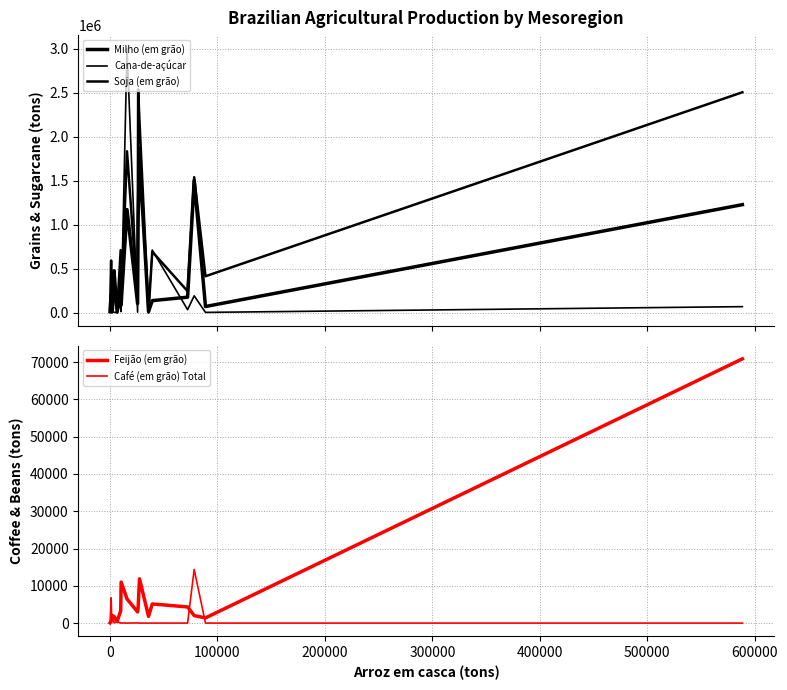

True or false: Feijão (em grão) and Milho (em grão) intersect in this chart.

False